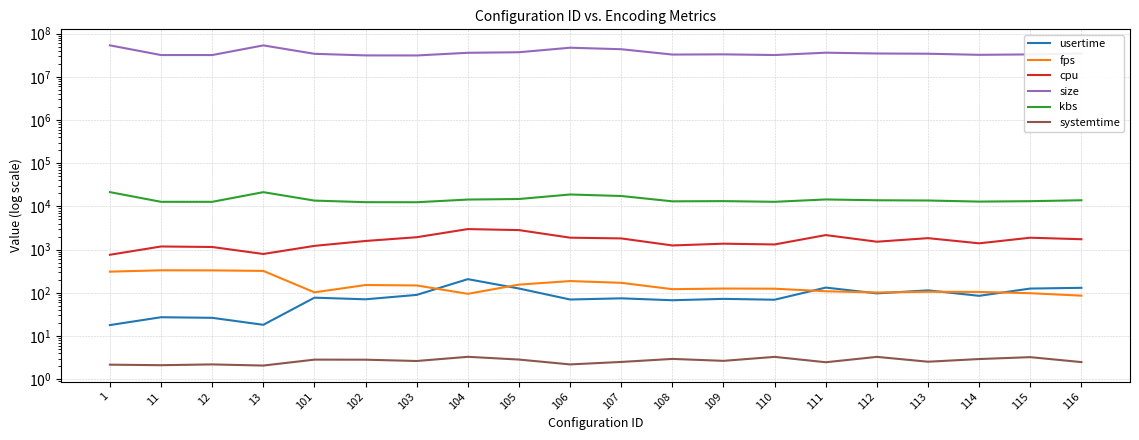

Reading right to left, extract all data points from this chart.

usertime: 116=130.5	115=125.5	114=85.2	113=114.0	112=97.1	111=132.2	110=69.2	109=72.4	108=67.3	107=74.5	106=70.0	105=125.8	104=207.2	103=89.5	102=70.8	101=77.2	13=18.2	12=26.4	11=27.2	1=17.9
fps: 116=85.9	115=98.0	114=104.8	113=105.8	112=101.8	111=108.7	110=124.5	109=125.6	108=121.5	107=170.3	106=187.2	105=154.8	104=94.7	103=148.1	102=151.6	101=102.6	13=321.5	12=330.8	11=332.2	1=309.4
cpu: 116=1741.0	115=1887.0	114=1399.0	113=1843.0	112=1525.0	111=2171.0	110=1317.0	109=1373.0	108=1249.0	107=1817.0	106=1890.0	105=2832.0	104=2990.0	103=1937.0	102=1587.0	101=1221.0	13=793.0	12=1151.0	11=1182.0	1=761.0
size: 116=34744156.0	115=33079878.0	114=32352606.0	113=34296079.0	112=34733077.0	111=36236682.0	110=31996451.0	109=33182685.0	108=32818421.0	107=43610992.0	106=47243502.0	105=37134956.0	104=36052046.0	103=31272597.0	102=31375178.0	101=34137263.0	13=53483990.0	12=31962212.0	11=31962212.0	1=53622103.0
kbs: 116=13897.7	115=13232.0	114=12941.0	113=13718.4	112=13893.2	111=14494.7	110=12798.6	109=13273.1	108=13127.4	107=17444.4	106=18897.4	105=14854.0	104=14420.8	103=12509.0	102=12550.1	101=13654.9	13=21393.6	12=12784.9	11=12784.9	1=21448.8
systemtime: 116=2.5	115=3.2	114=2.9	113=2.5	112=3.3	111=2.5	110=3.3	109=2.7	108=3.0	107=2.5	106=2.2	105=2.9	104=3.3	103=2.6	102=2.8	101=2.8	13=2.1	12=2.2	11=2.1	1=2.2